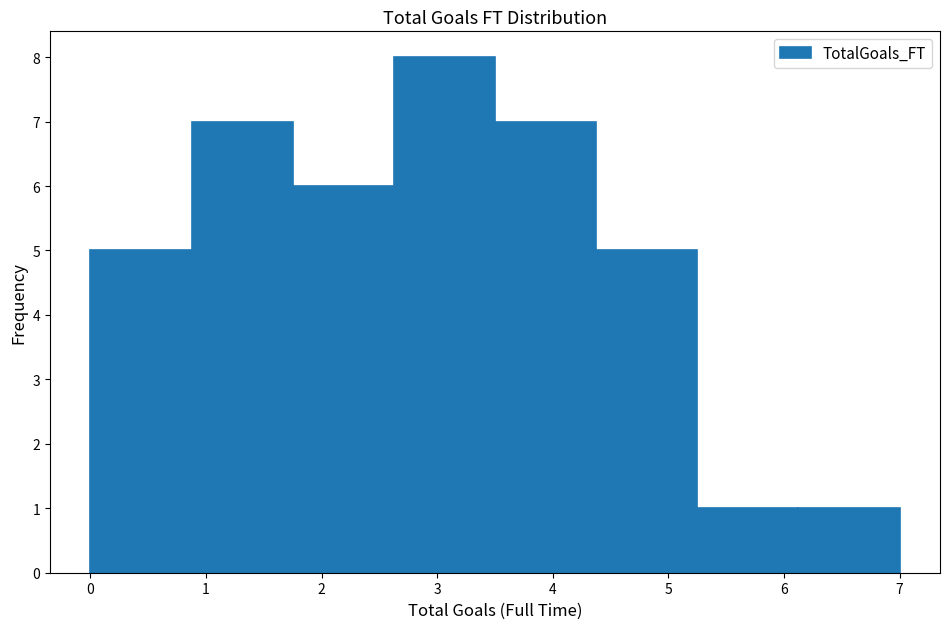

Over which range of the x-axis is the bar tallest?

2.6 to 3.5